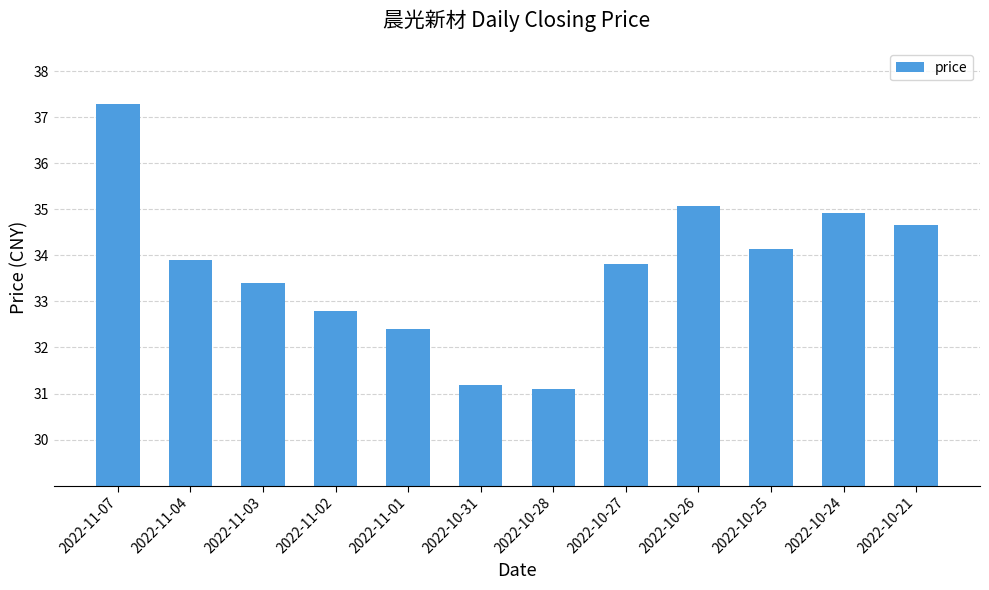

What is the sum of the values at 2022-10-26 and 2022-10-28?

66.2